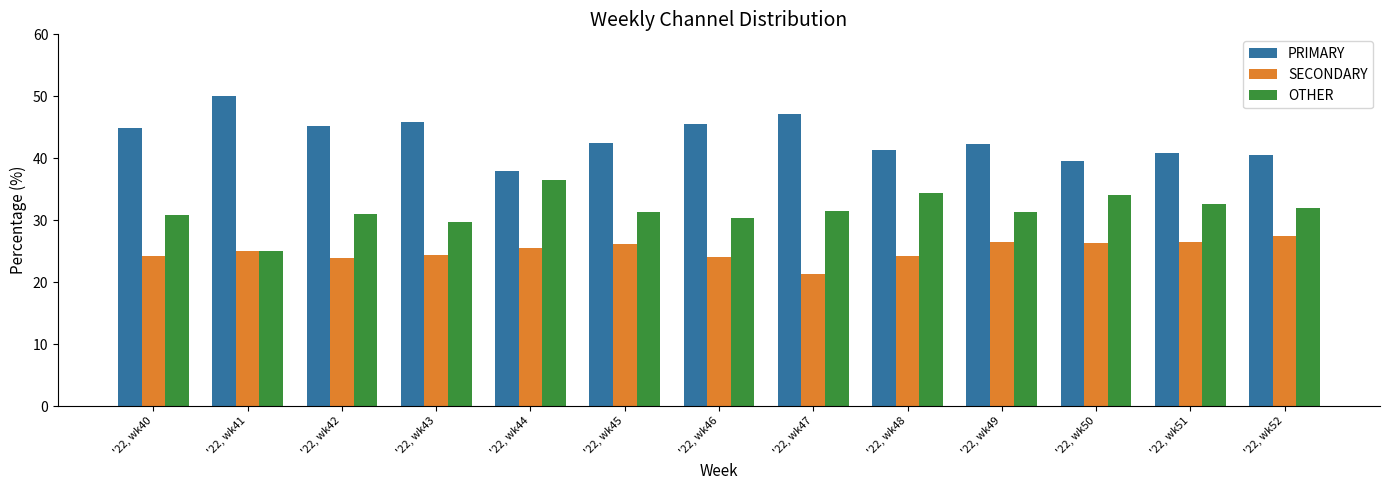

Rank the series by their maximum value, from highest to lowest.

PRIMARY, OTHER, SECONDARY